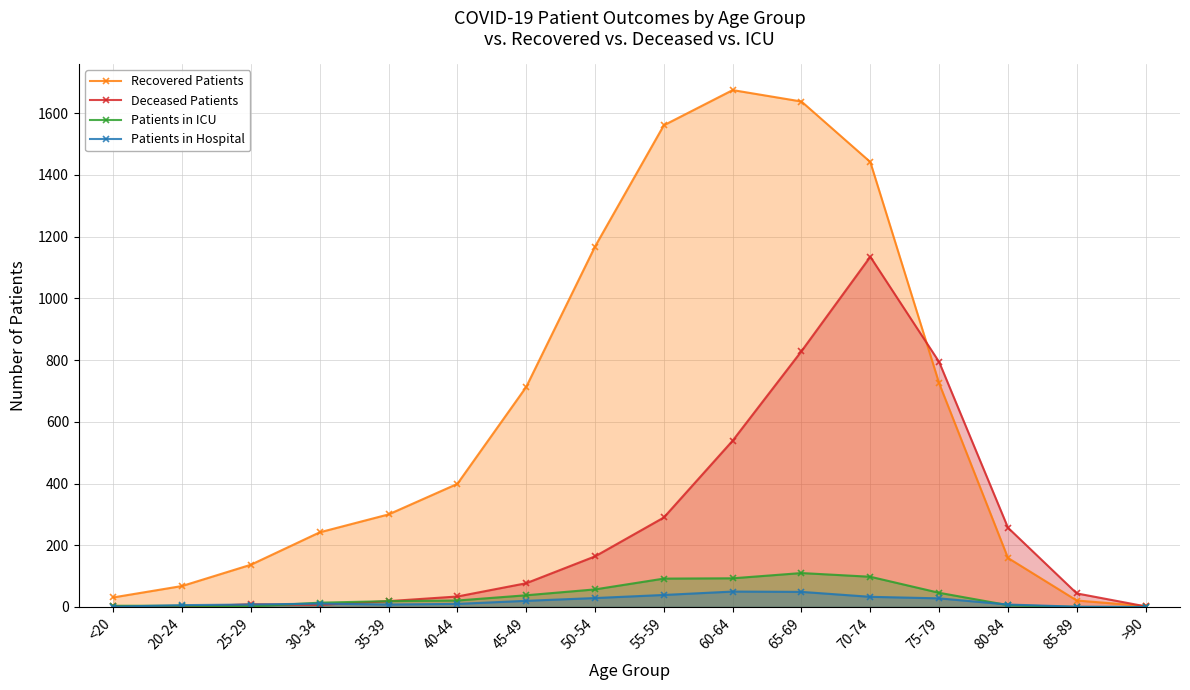

In Patients in Hospital, how many points are lower than both neighbors (excluding endpoints)?

1